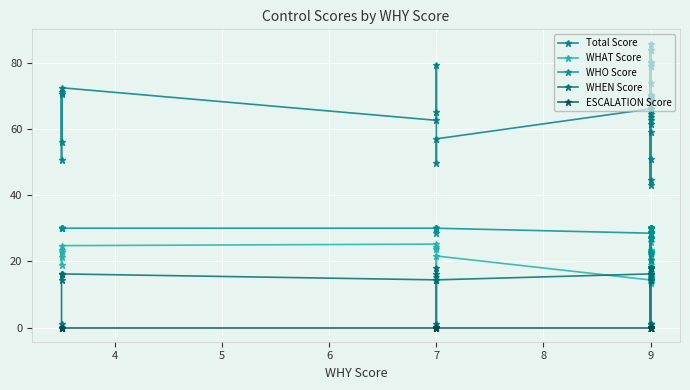

What is the label of the 10th point from the left?

7